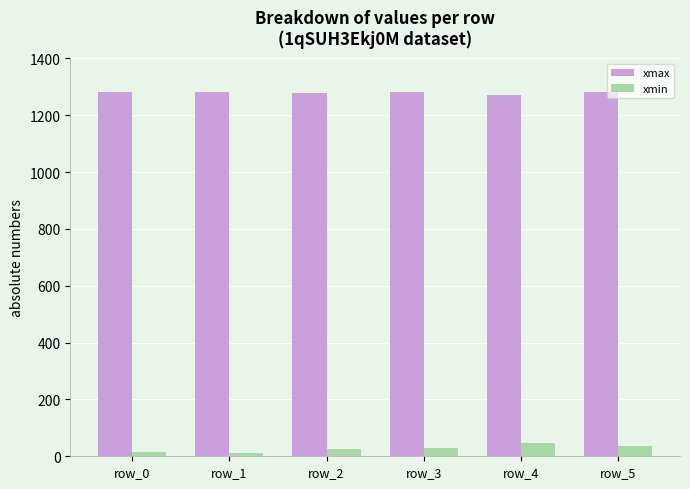

What is the difference between the maximum and minimum values in the xmax series?

9